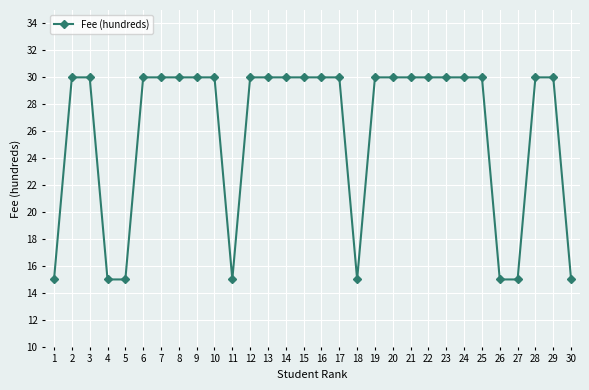

Count the number of data series in this chart.

1